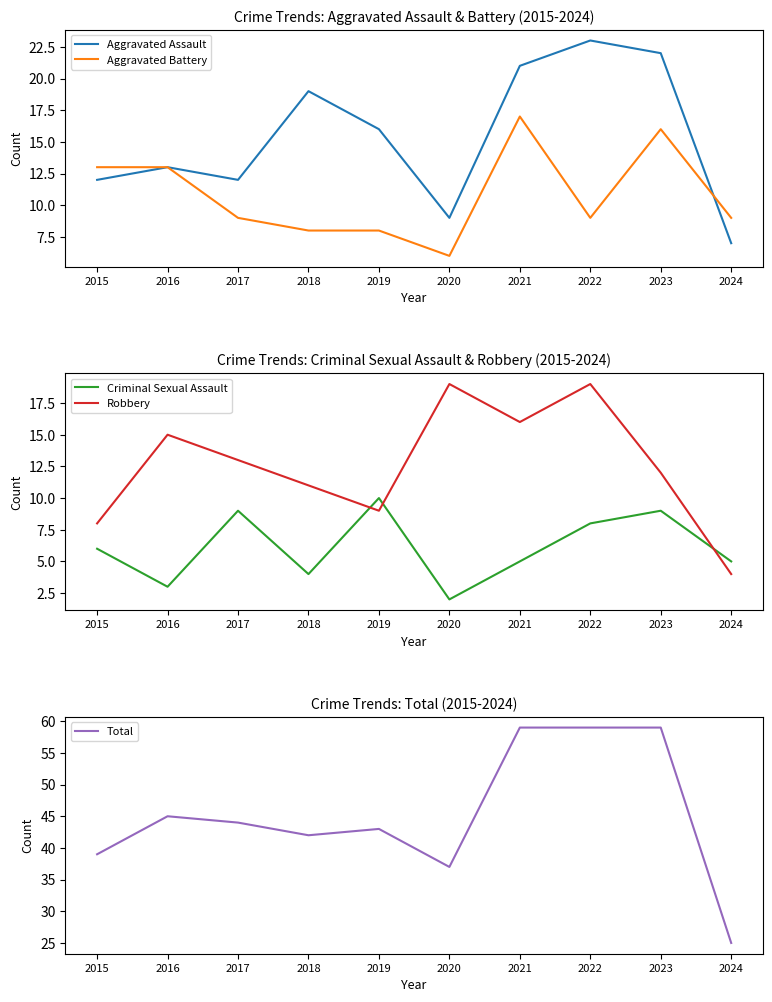

What is the maximum value shown in the chart?

59